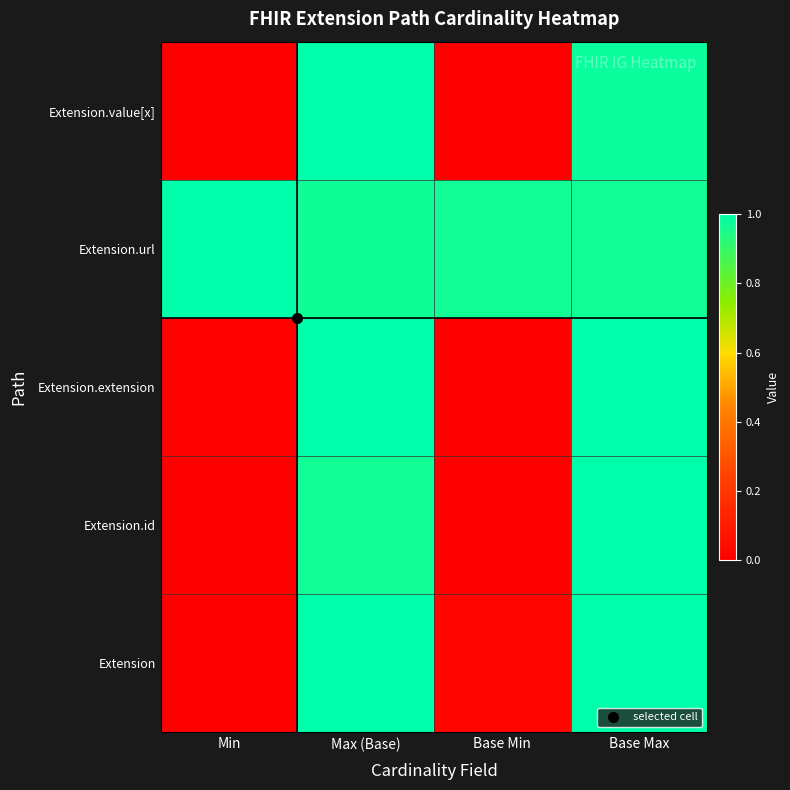

Which label corresponds to the smallest value in the chart?

Min